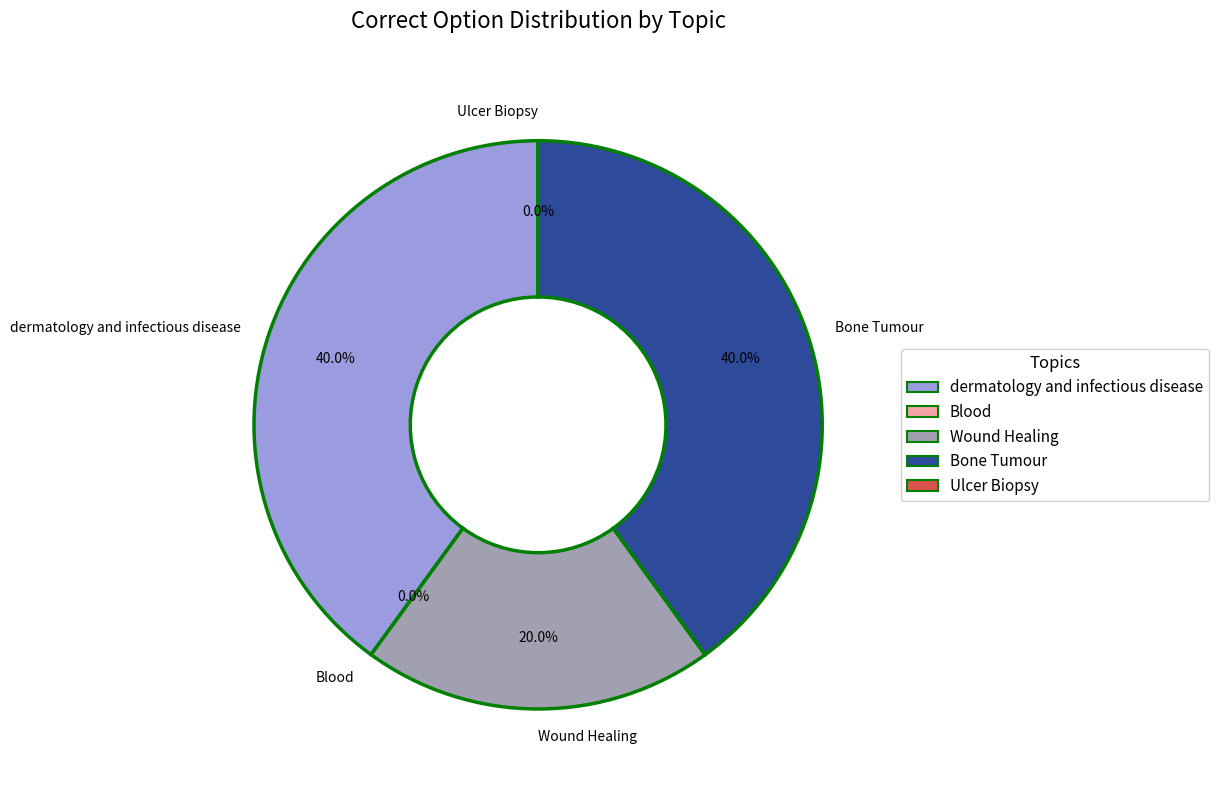

Is it true that Blood is 0% of the pie?

True